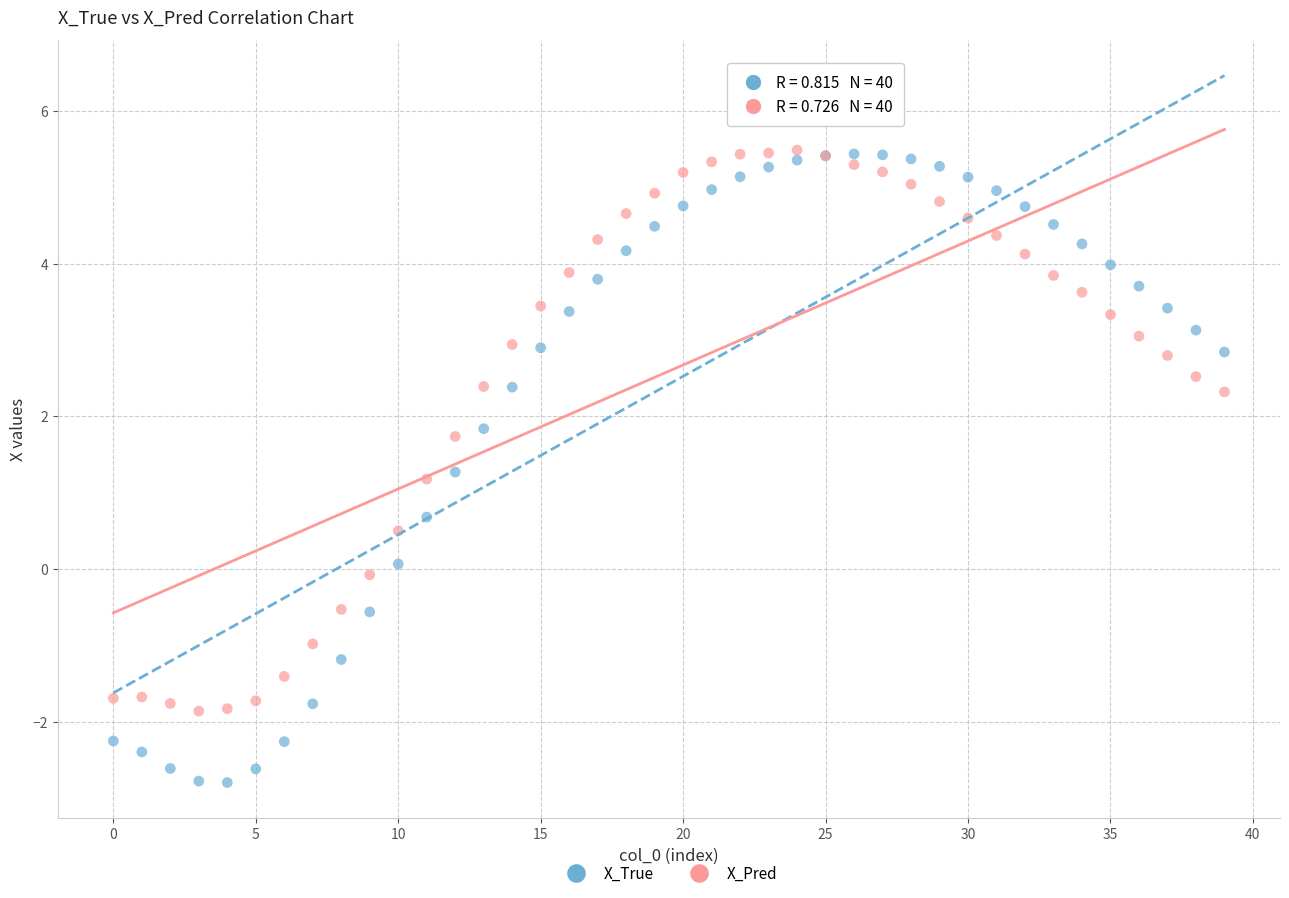

Which series contains the lowest Y value?

X_True